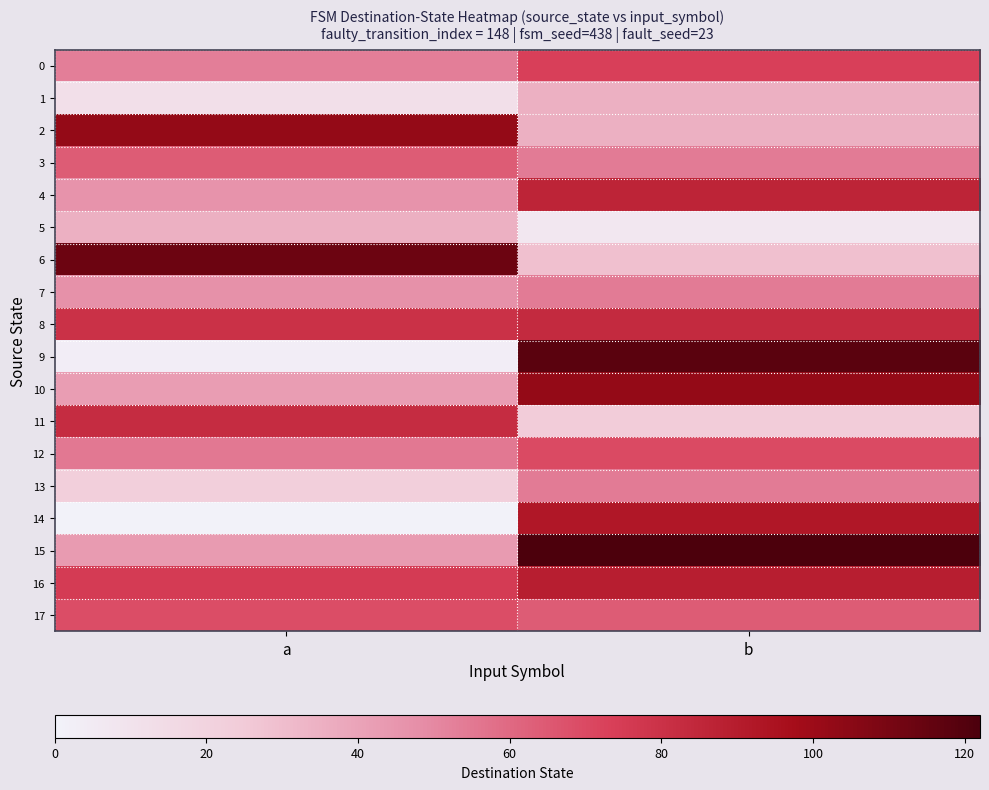

Which category has the lowest value across all series?

a